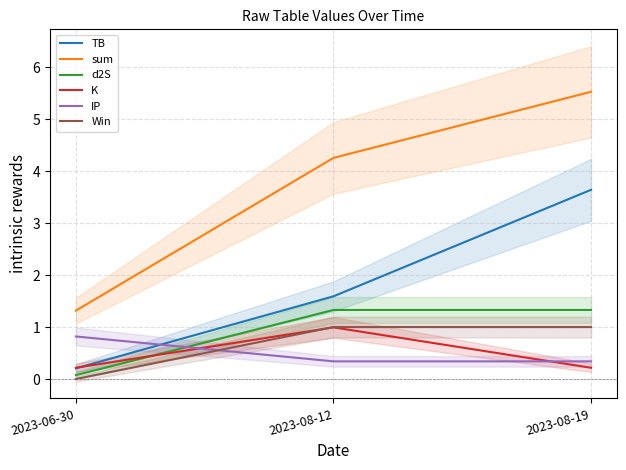

What is the value of the IP point at the 1st from the left?

0.8